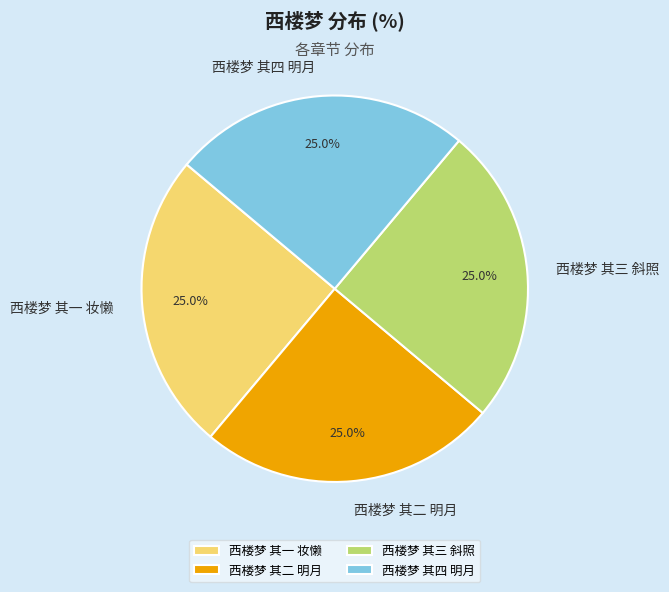

What is the total percentage of 西楼梦 其一 妆懒 and 西楼梦 其二 明月?

50.0%